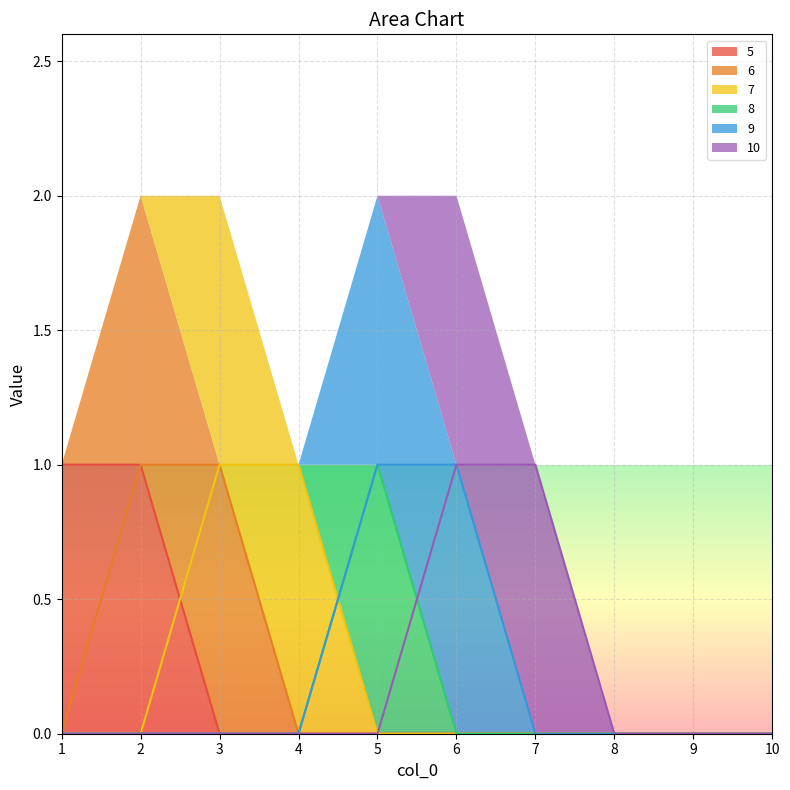

List the labels in order of 7 value, largest first.

3, 4, 1, 2, 5, 6, 7, 8, 9, 10